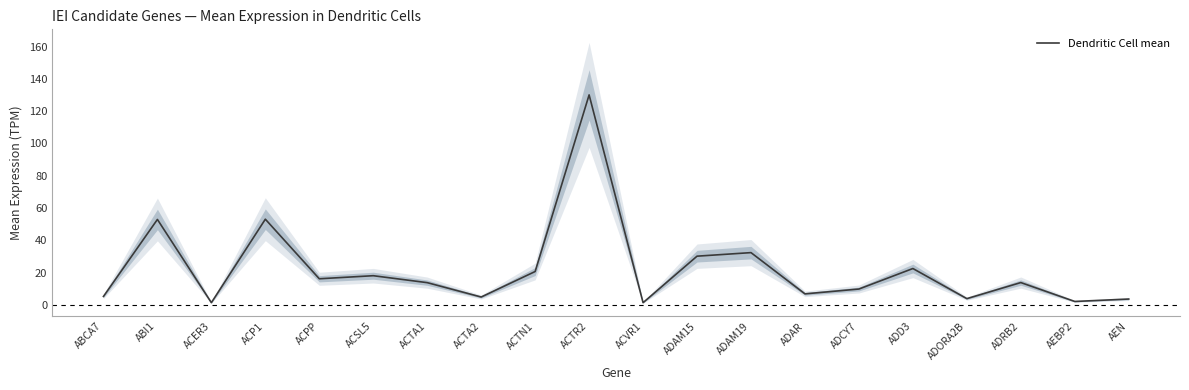

What is the maximum value shown in the chart?

130.1